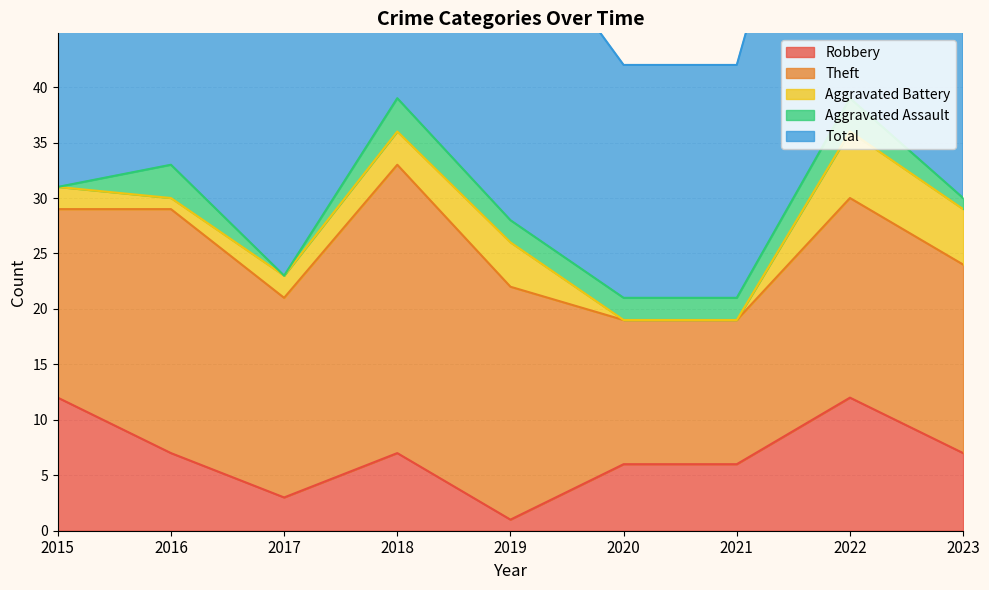

At which label does Theft first exceed 18?

2016